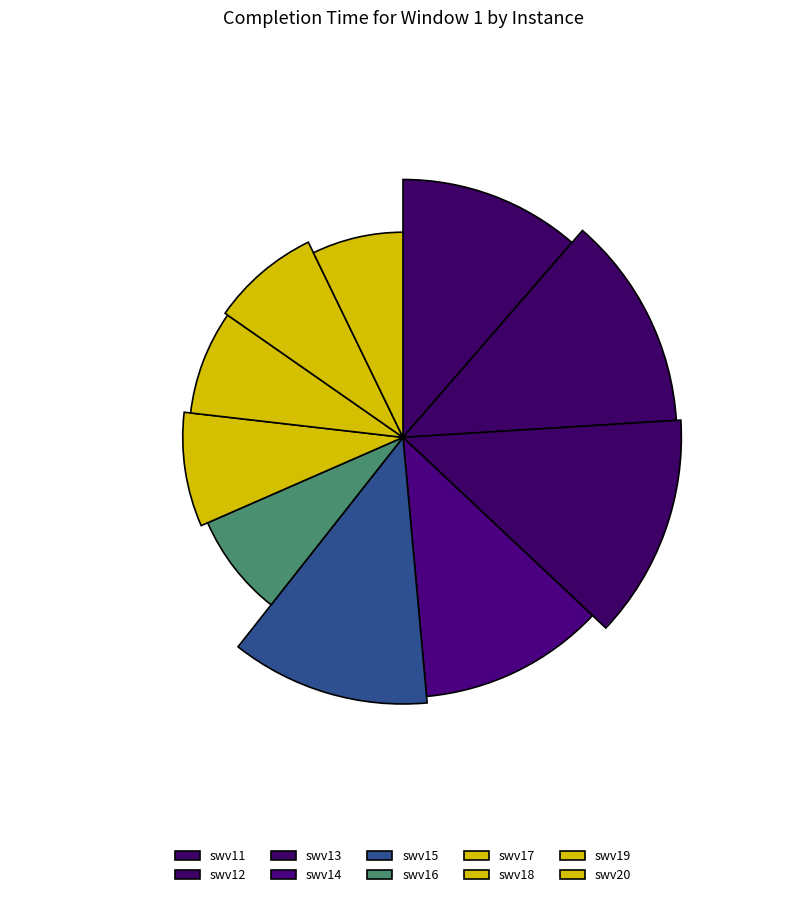

How many segments does this pie chart have?

10